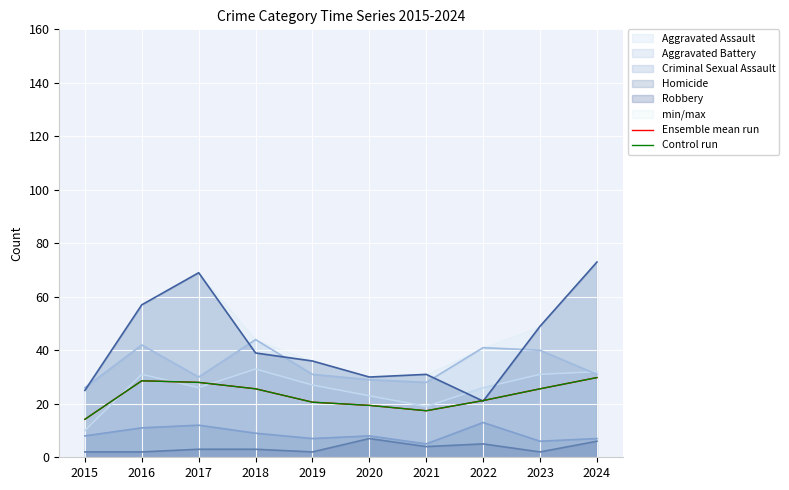

True or false: Ensemble mean run and Control run intersect in this chart.

False